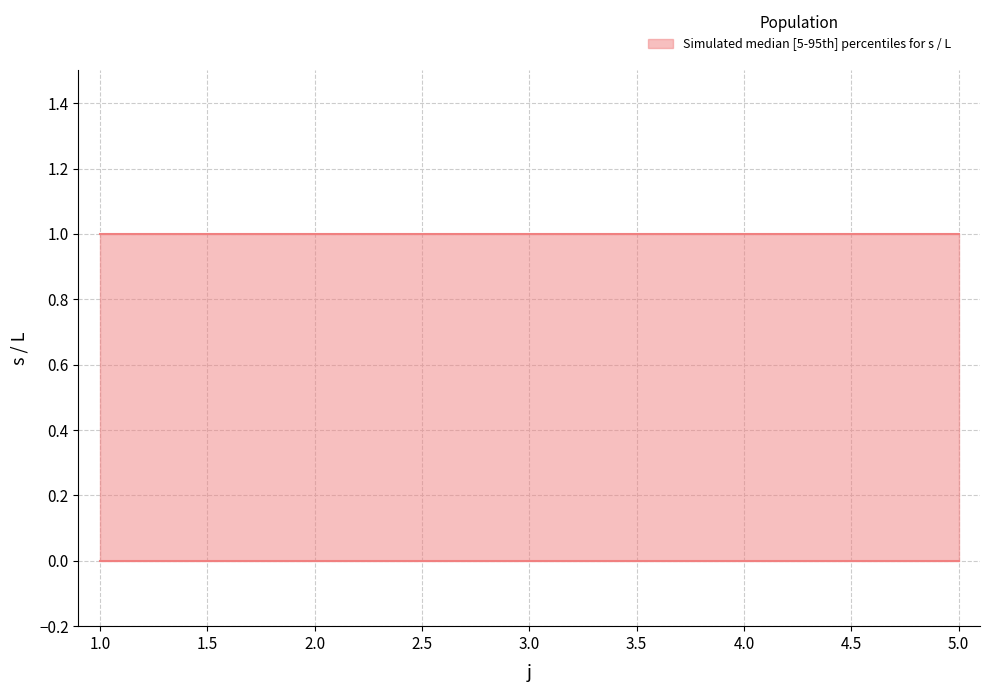

What is the difference between the highest and lowest values at 2.0?

1